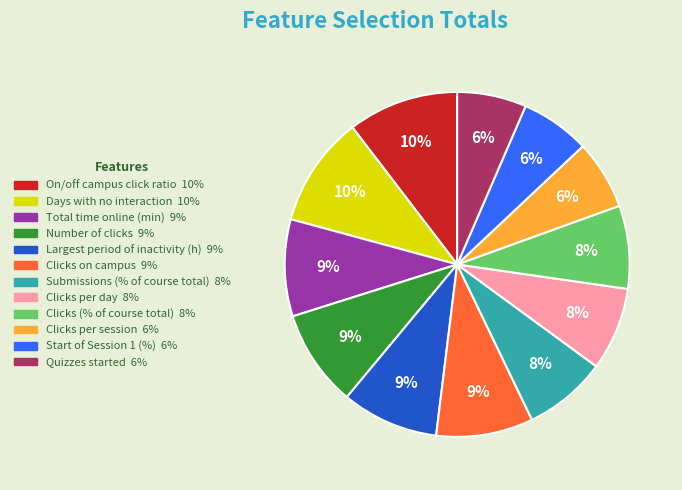

Do Start of Session 1 (%) and Clicks per day together represent more than half of the pie?

No